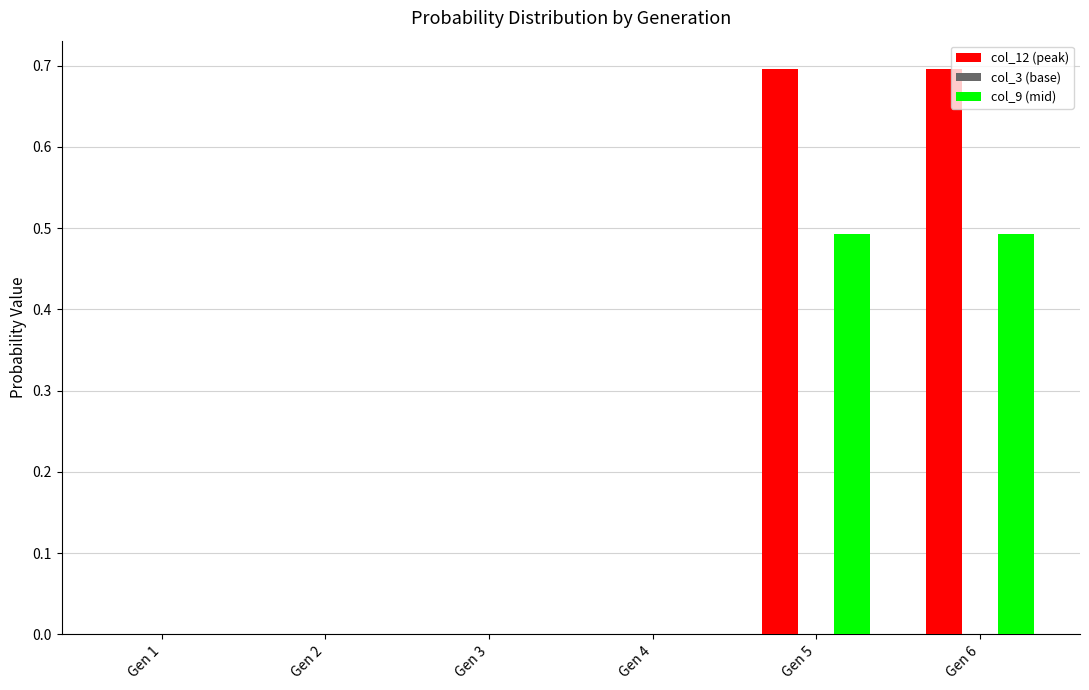

Is it true that col_12 (peak) equals 0.0 at Gen 2?

True